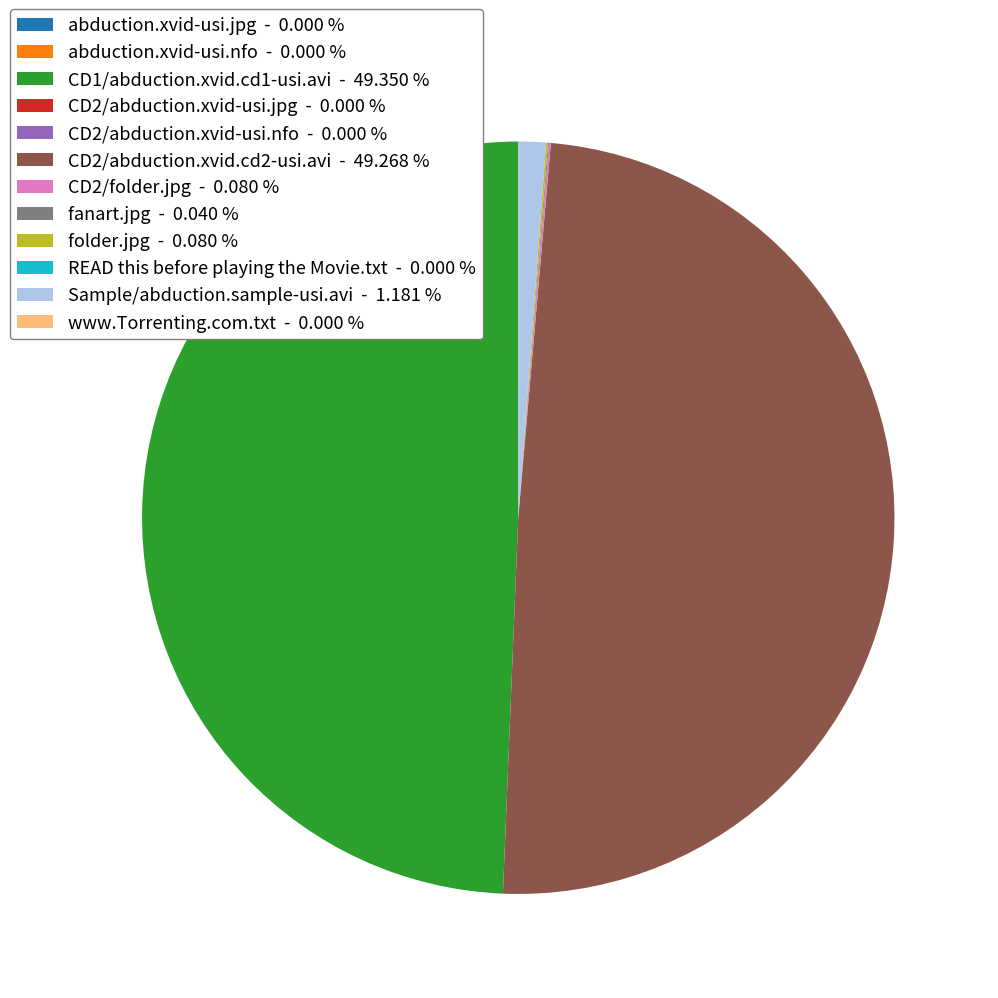

Rank the categories by value from highest to lowest.

CD1/abduction.xvid.cd1-usi.avi, CD2/abduction.xvid.cd2-usi.avi, Sample/abduction.sample-usi.avi, CD2/folder.jpg, folder.jpg, fanart.jpg, abduction.xvid-usi.jpg, CD2/abduction.xvid-usi.jpg, CD2/abduction.xvid-usi.nfo, abduction.xvid-usi.nfo, READ this before playing the Movie.txt, www.Torrenting.com.txt